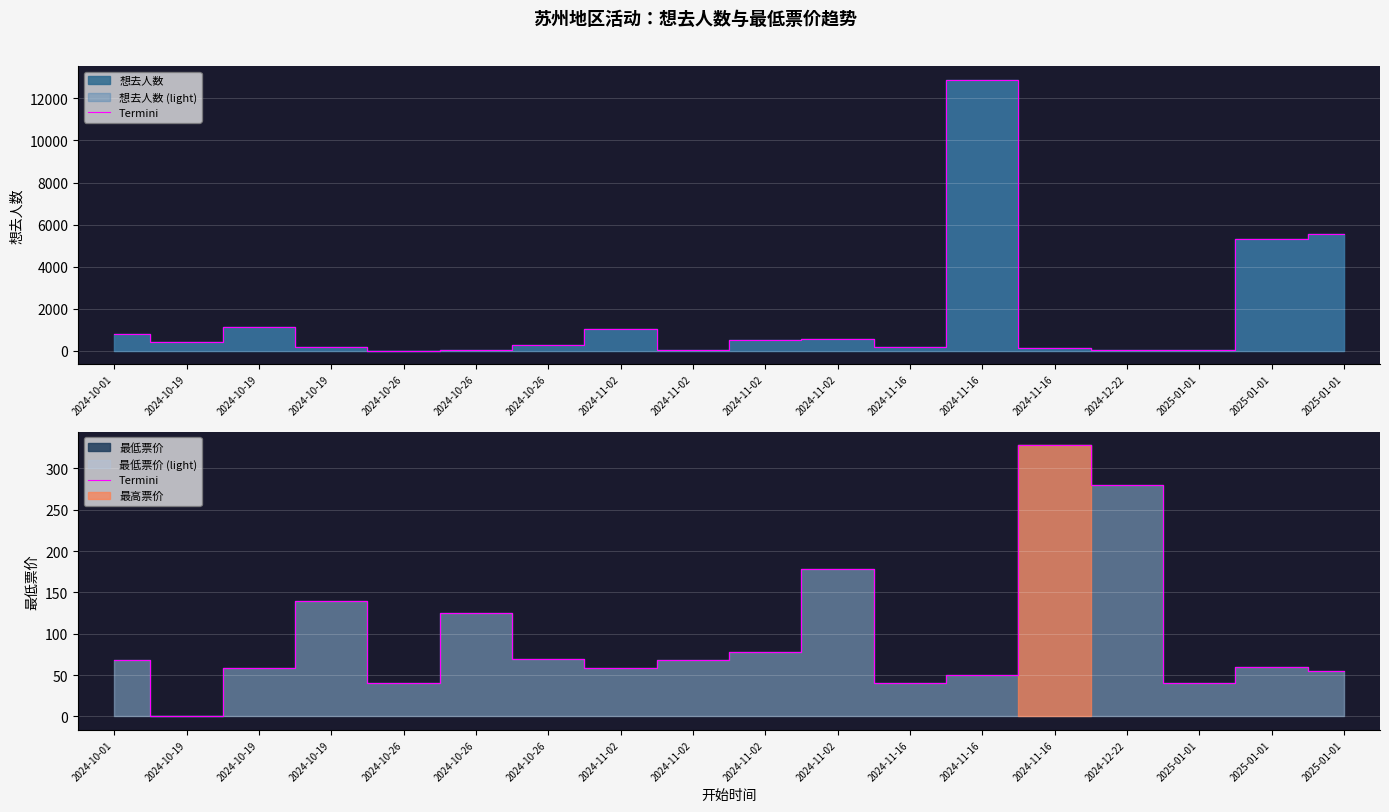

Reading left to right, what are all the values shown in this chart?

2024-10-01=68.0	2024-10-19=0.0	2024-10-19=58.0	2024-10-19=139.0	2024-10-26=40.0	2024-10-26=125.0	2024-10-26=70.0	2024-11-02=58.0	2024-11-02=68.0	2024-11-02=78.0	2024-11-02=178.0	2024-11-16=40.0	2024-11-16=49.9	2024-11-16=328.0	2024-12-22=280.0	2025-01-01=40.0	2025-01-01=60.0	2025-01-01=55.0